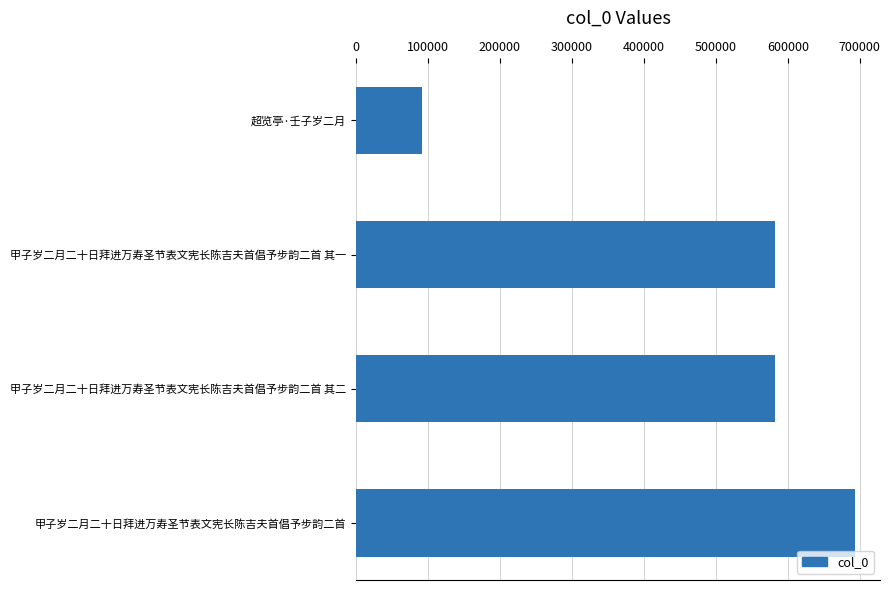

Approximately how many times larger is the value at 甲子岁二月二十日拜进万寿圣节表文宪长陈吉夫首倡予步韵二首 其二 compared to 甲子岁二月二十日拜进万寿圣节表文宪长陈吉夫首倡予步韵二首 其一?

1.0